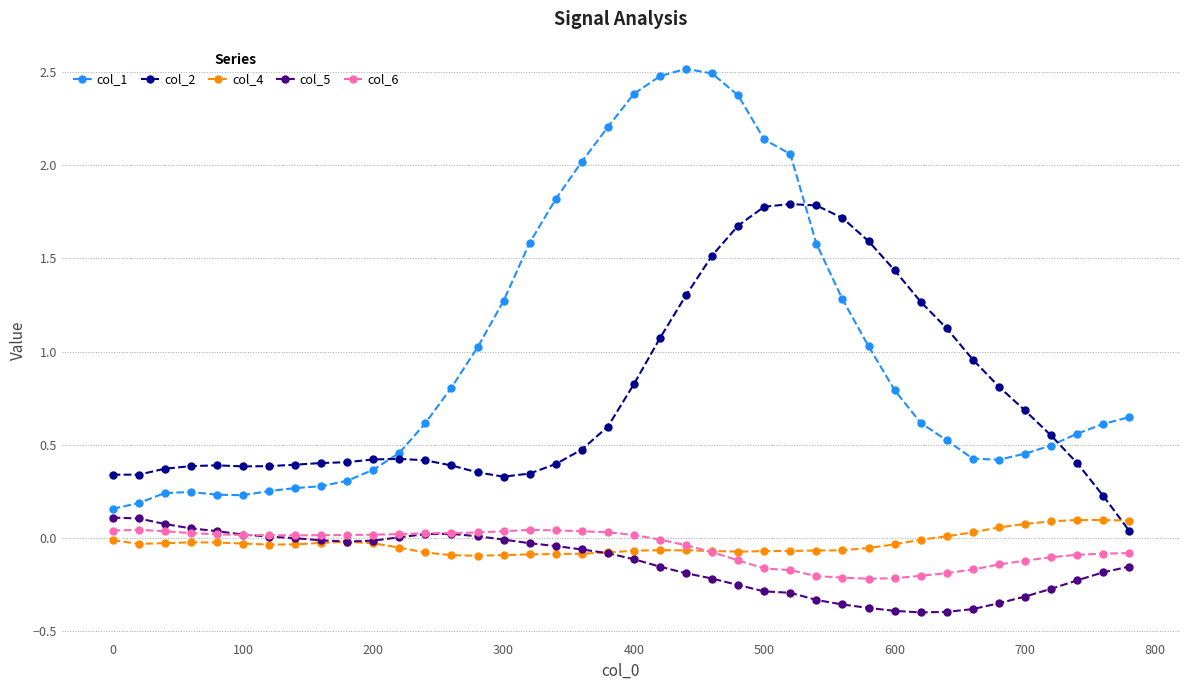

What is the value of the col_1 point at the 23rd from the left?

2.5